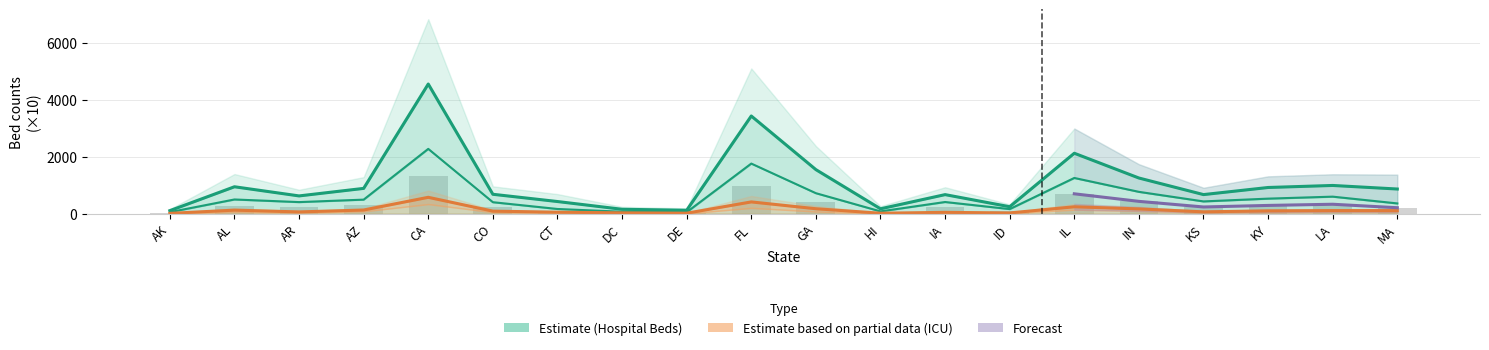

Which series has the largest total across all categories?

total_hospital_beds